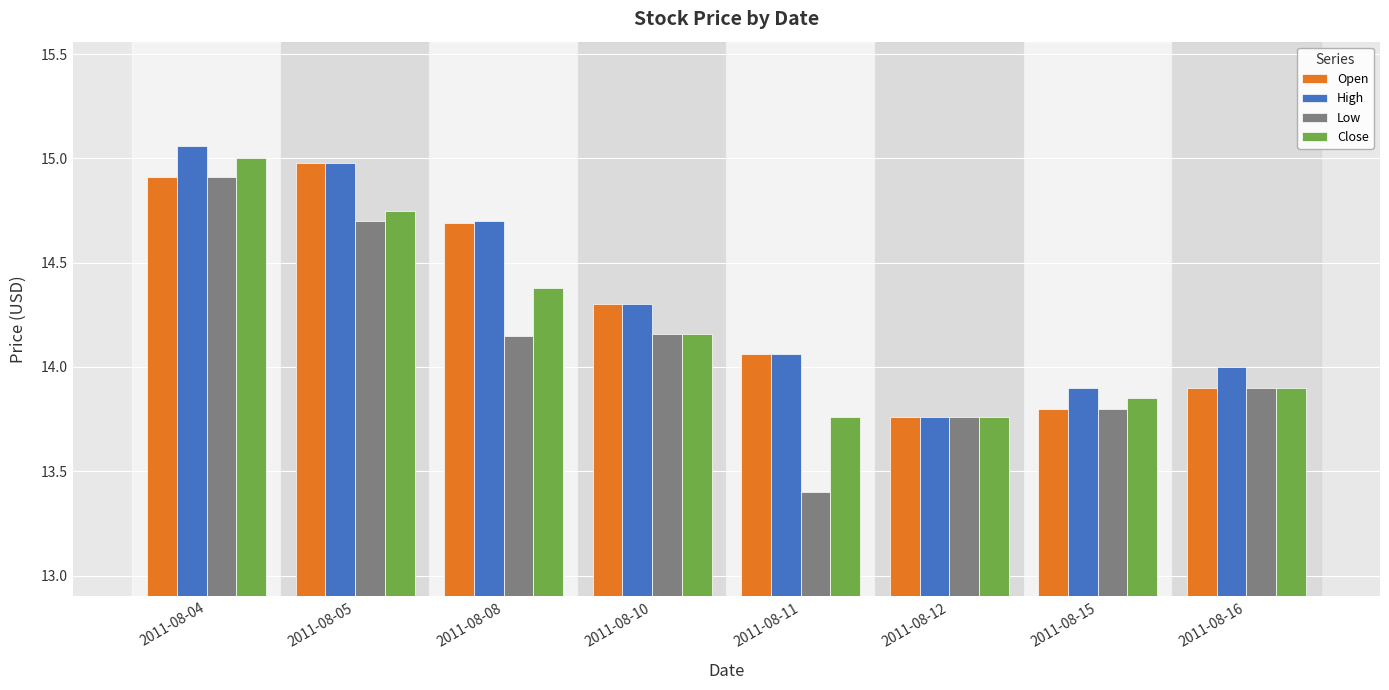

Which series changed the most between 2011-08-04 and 2011-08-16?

Close